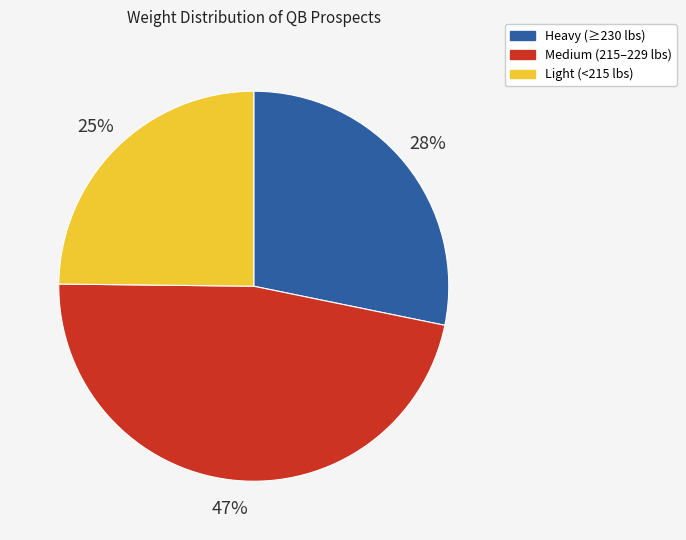

What is the largest slice in the pie chart?

Medium (215–229 lbs)